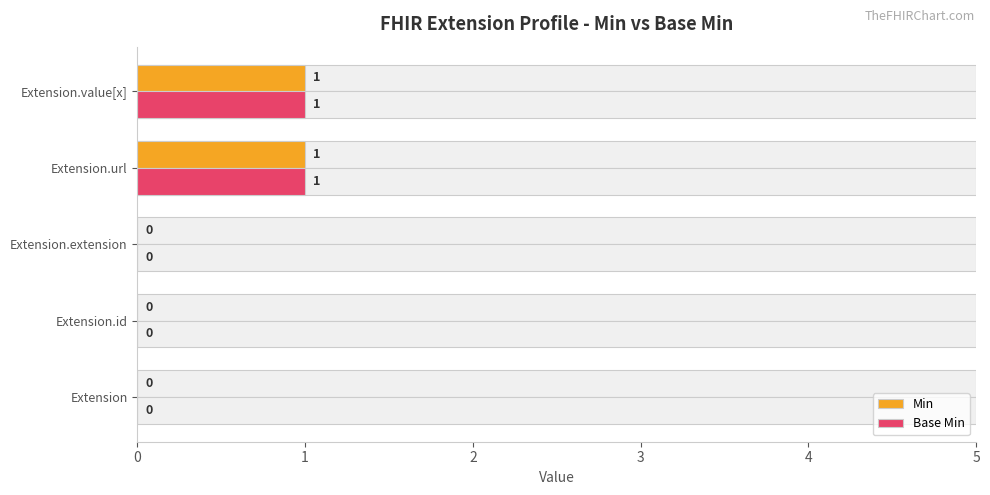

True or false: Min has a value of 0 at Extension.value[x].

False